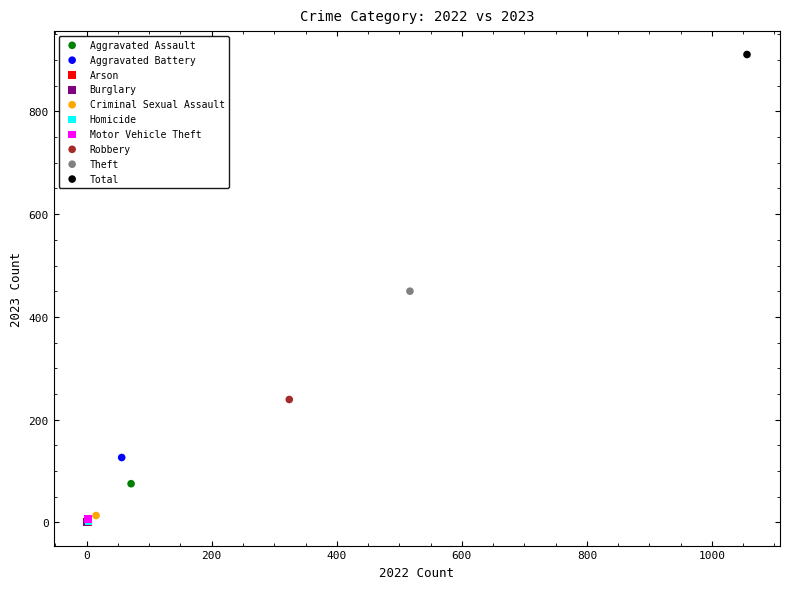

Which series reaches the maximum Y coordinate?

Total